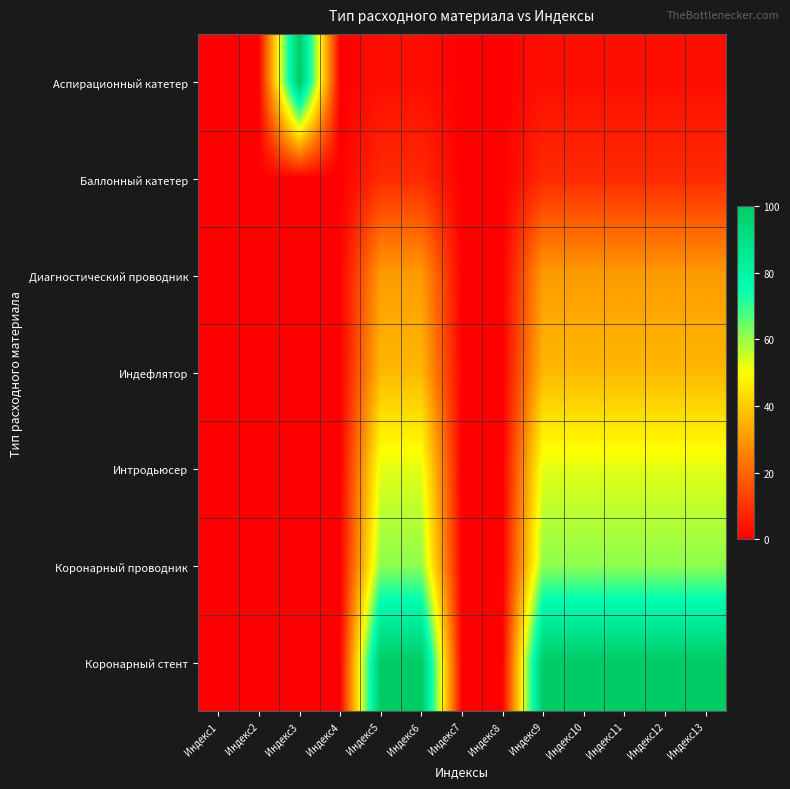

What is the greatest value displayed?

100.0